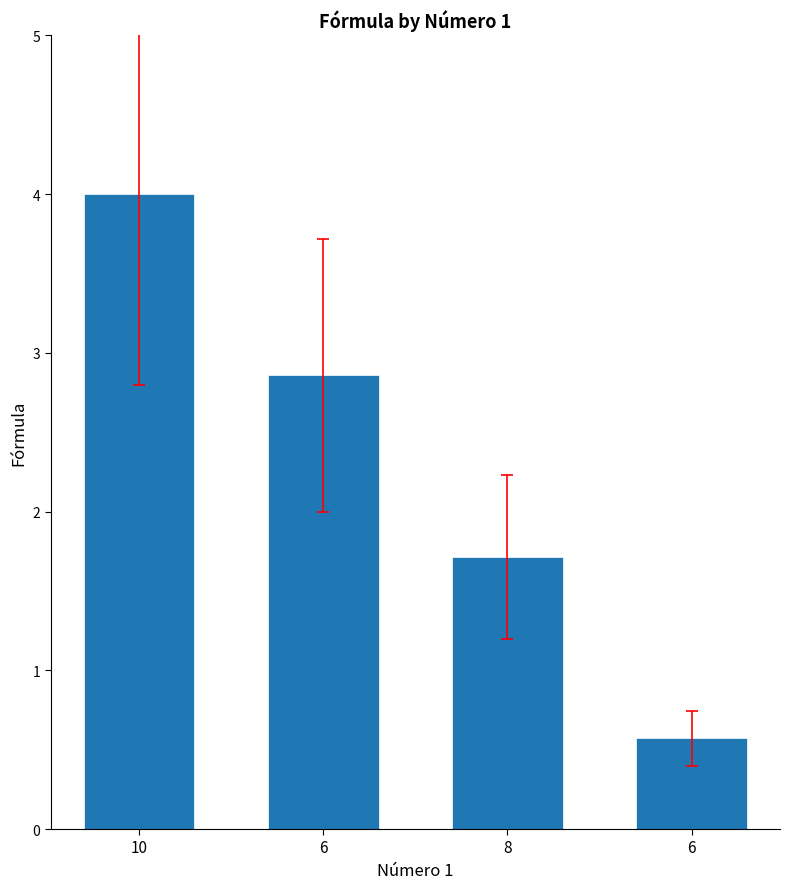

Reading left to right, extract all data points from this chart.

10=4.0	6=2.9	8=1.7	6=0.6